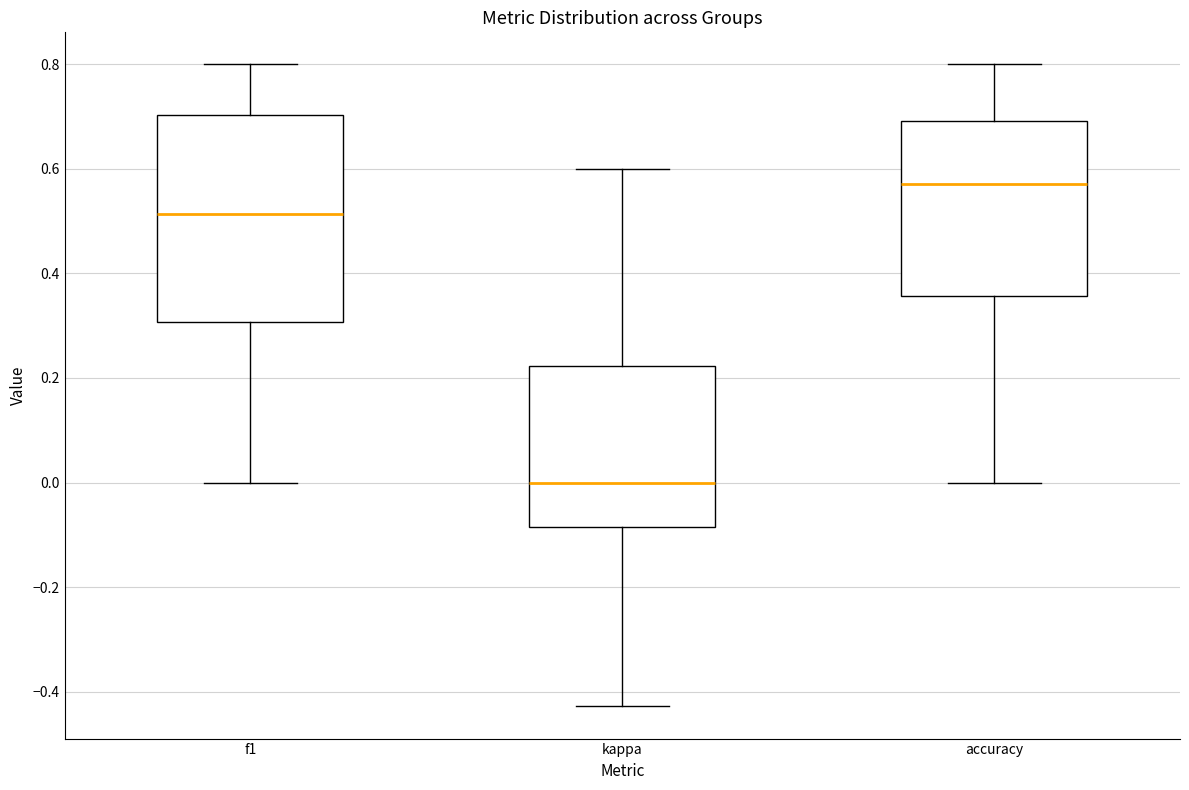

Reading left to right, read every box against the y-axis: the position of its median line, the range the box covers, and the ends of its whiskers. The values are not printed on the chart, so give them approximately, as read against the axis.

f1: median 0.52, box 0.30 to 0.70, whiskers 0.00 to 0.80
kappa: median 0.00, box -0.08 to 0.22, whiskers -0.42 to 0.60
accuracy: median 0.58, box 0.36 to 0.70, whiskers 0.00 to 0.80